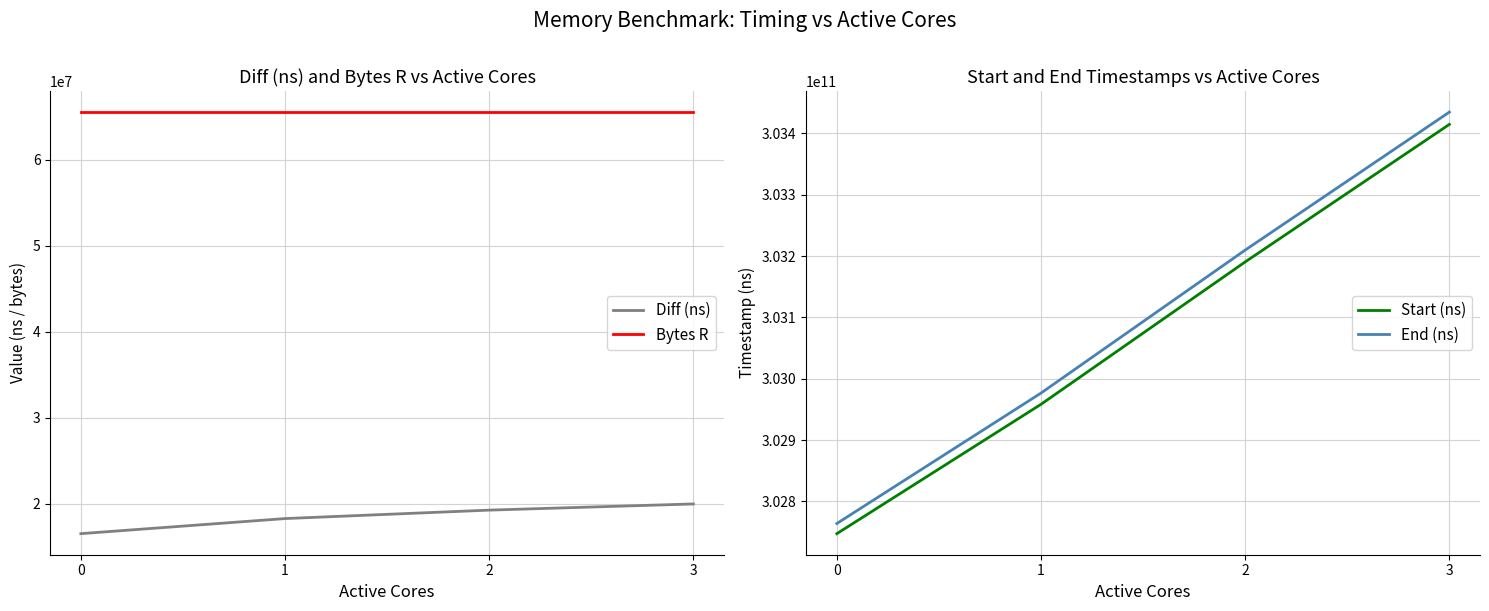

Reading left to right, transcribe all the data shown in this chart.

Diff (ns): 16552854	18304849	19286757	20003708
Bytes R: 65536000	65536000	65536000	65536000
Start (ns): 302747332327	302958303336	303190472494	303414746113
End (ns): 302763885181	302976608185	303209759251	303434749821